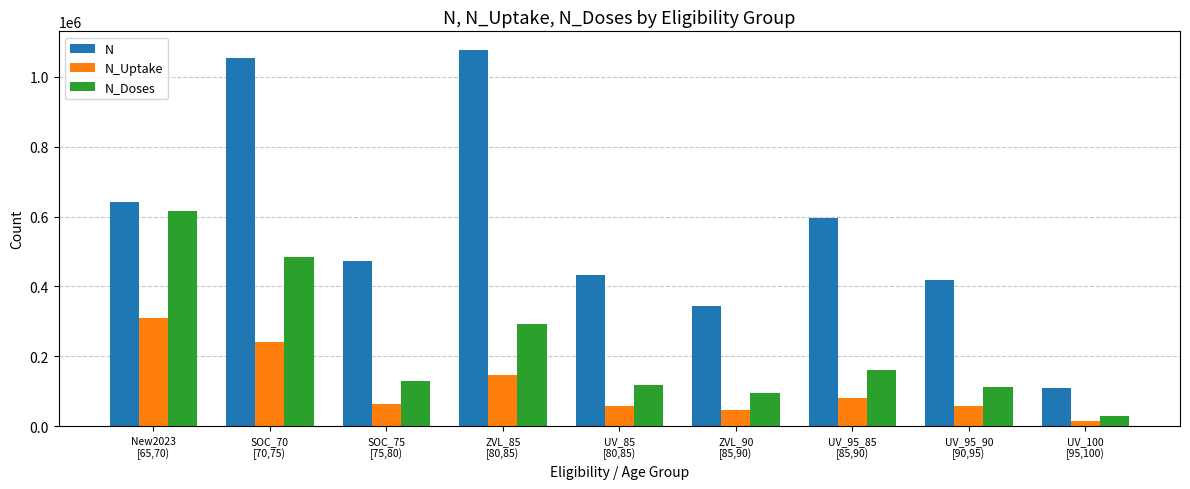

Which series has the largest total across all categories?

N